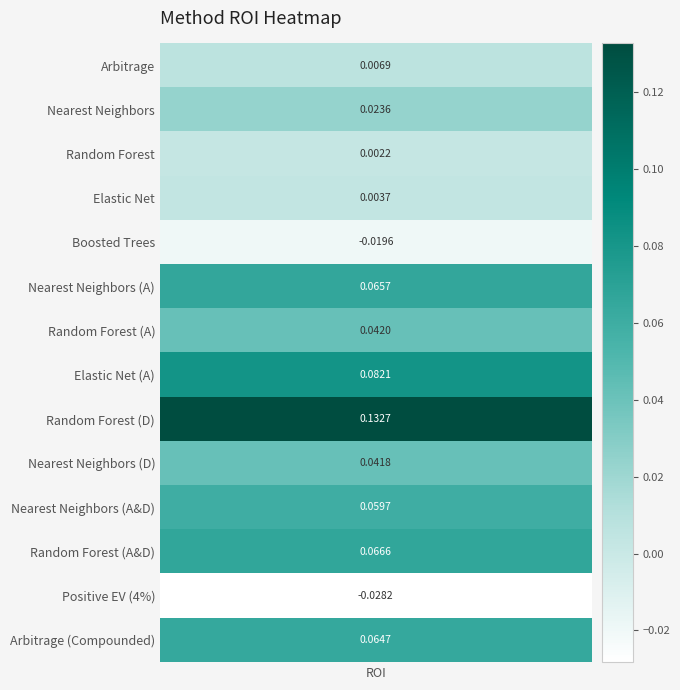

True or false: the data shows 0.0 at 6.

False